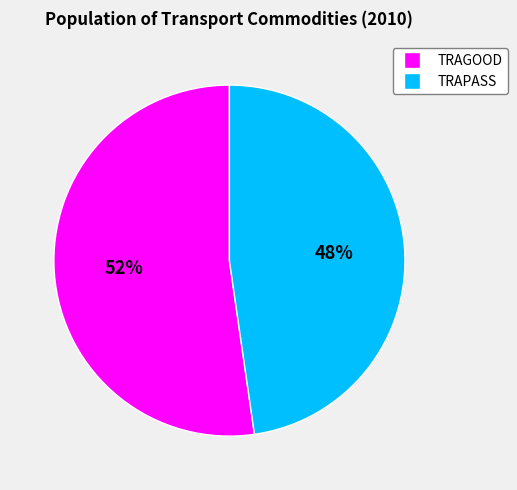

Is there a majority slice in this chart?

Yes